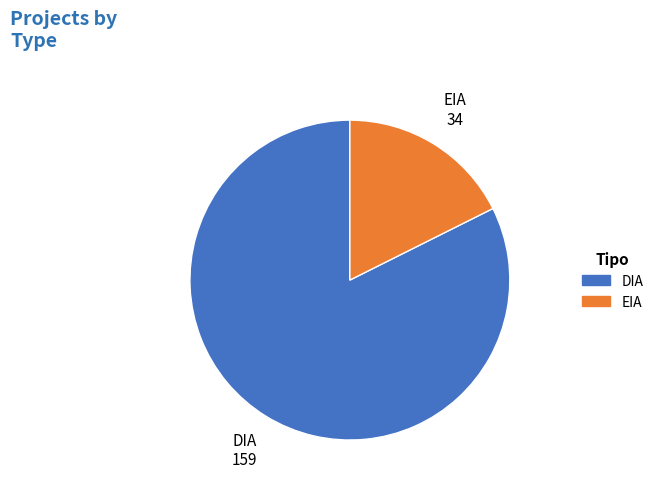

Which category has the smallest portion of the pie?

EIA